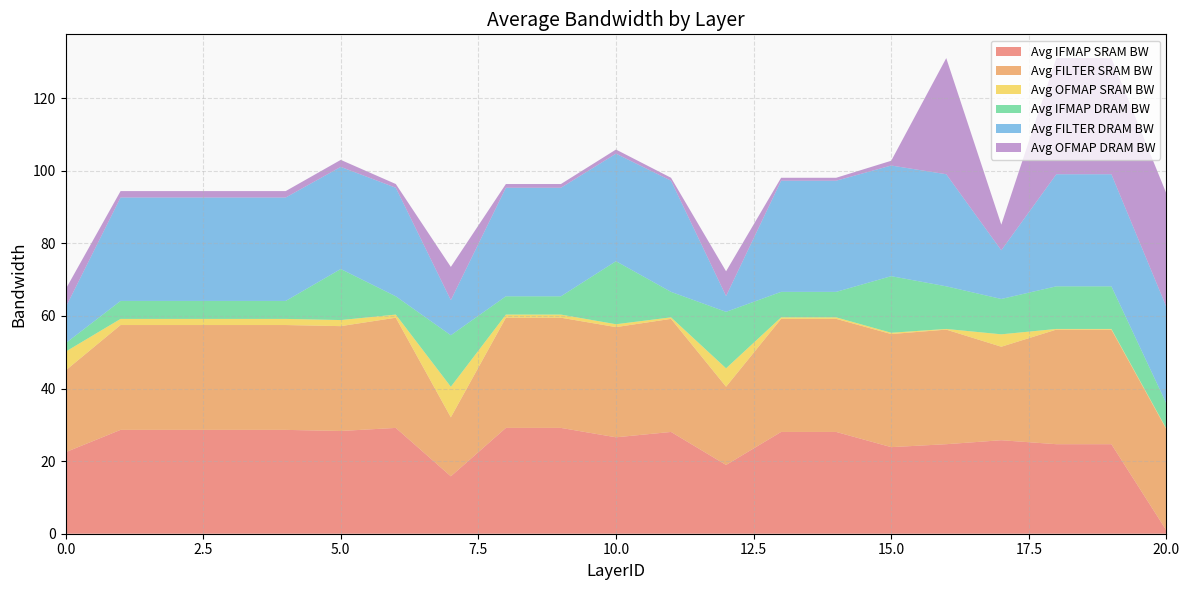

Reading left to right, extract all data points from this chart.

Avg IFMAP SRAM BW: 22.5	28.6	28.6	28.6	28.6	28.3	29.2	15.8	29.2	29.2	26.6	28.0	18.9	28.0	28.0	23.9	24.7	25.8	24.7	24.7	0.9
Avg FILTER SRAM BW: 22.5	28.9	28.9	28.9	28.9	28.9	30.4	16.3	30.4	30.4	30.4	31.2	21.6	31.2	31.2	31.2	31.6	25.8	31.6	31.6	27.9
Avg OFMAP SRAM BW: 5.2	1.7	1.7	1.7	1.7	1.7	0.9	8.4	0.9	0.9	0.8	0.4	5.1	0.4	0.4	0.4	0.2	3.4	0.2	0.2	0.2
Avg IFMAP DRAM BW: 2.3	5.0	5.0	5.0	5.0	14.1	5.0	14.2	5.0	5.0	17.4	7.0	15.6	7.0	7.0	15.6	11.7	9.7	11.7	11.7	6.9
Avg FILTER DRAM BW: 9.8	28.5	28.5	28.5	28.5	28.1	29.9	9.7	29.9	29.9	29.6	30.6	4.3	30.6	30.6	30.5	30.9	13.4	30.9	30.9	26.6
Avg OFMAP DRAM BW: 5.0	1.8	1.8	1.8	1.8	1.9	1.0	9.2	1.0	1.0	1.1	0.8	6.8	0.8	0.8	1.3	32.0	7.1	32.0	32.0	31.2